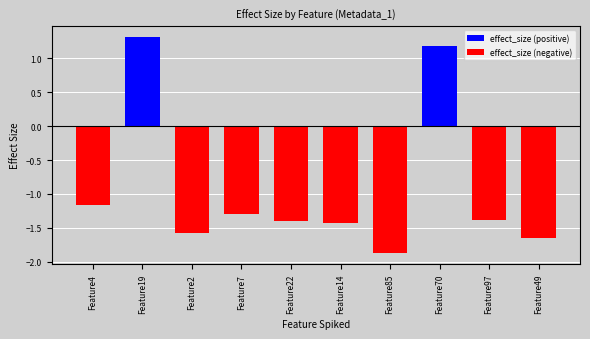

What is the average value?

-0.9